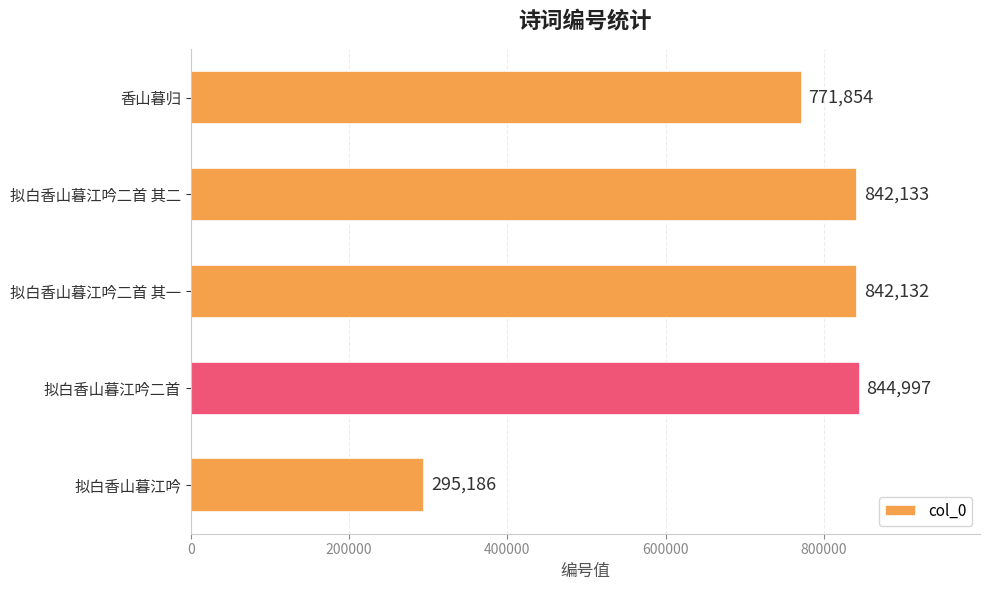

Between 香山暮归 and 拟白香山暮江吟, which is larger?

香山暮归